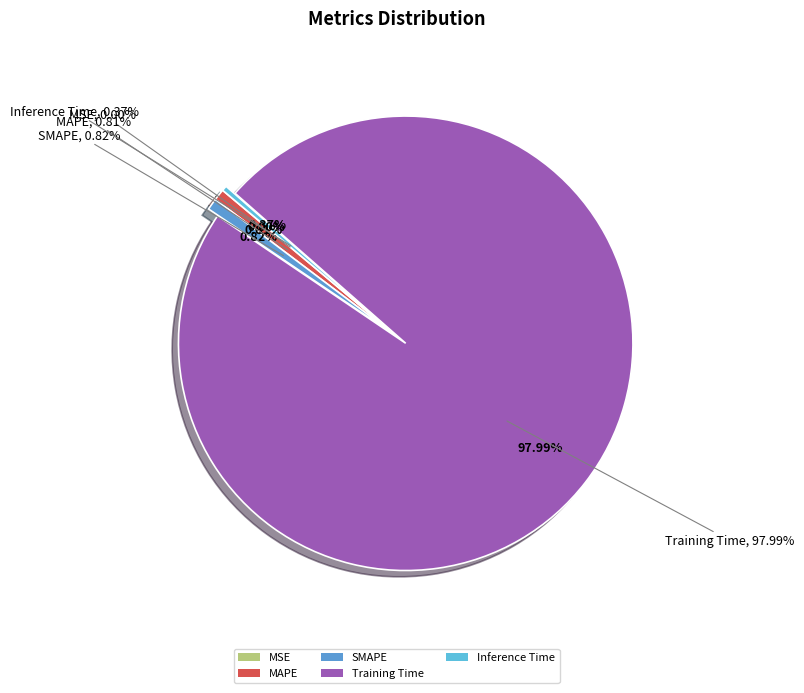

To the nearest percent, what portion does SMAPE represent?

1%